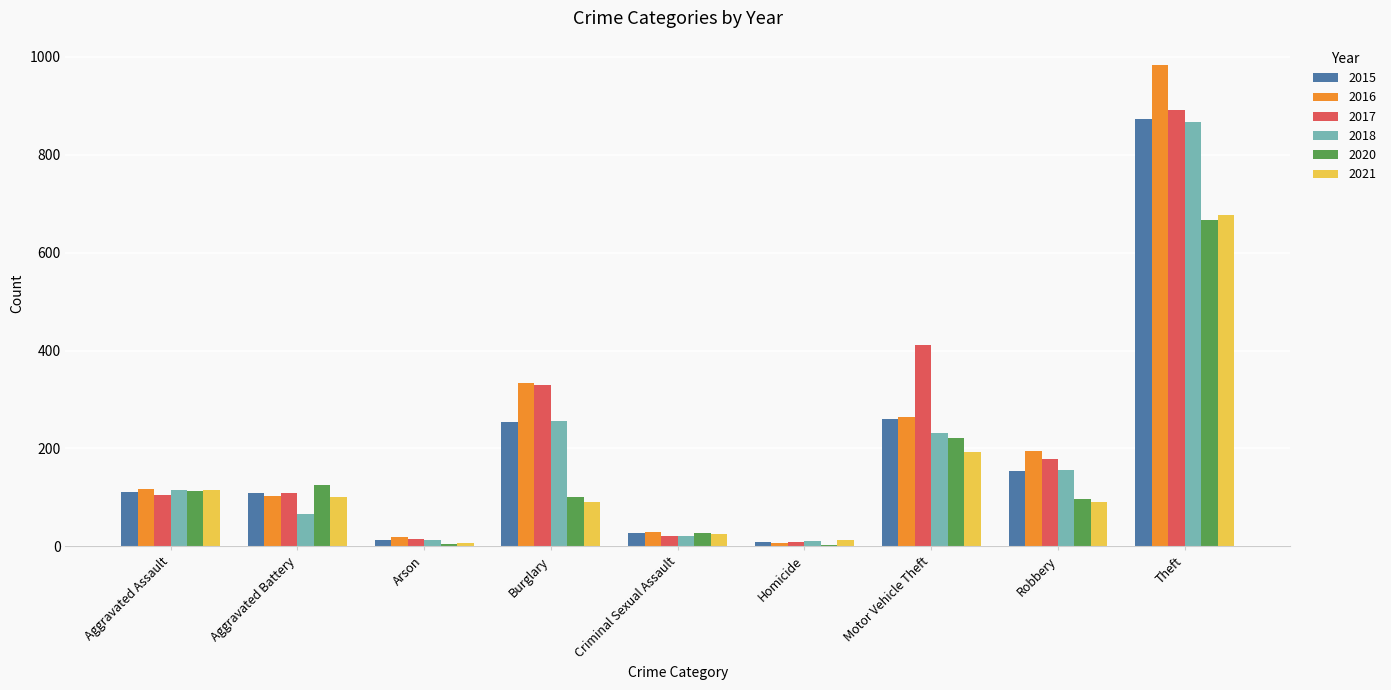

How many series are shown in this chart?

6